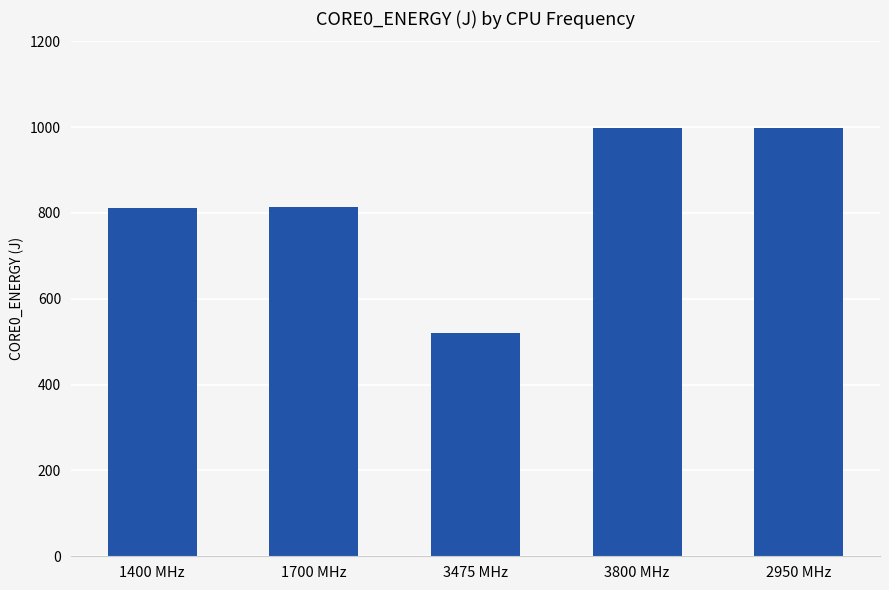

How many bars are there in total?

5